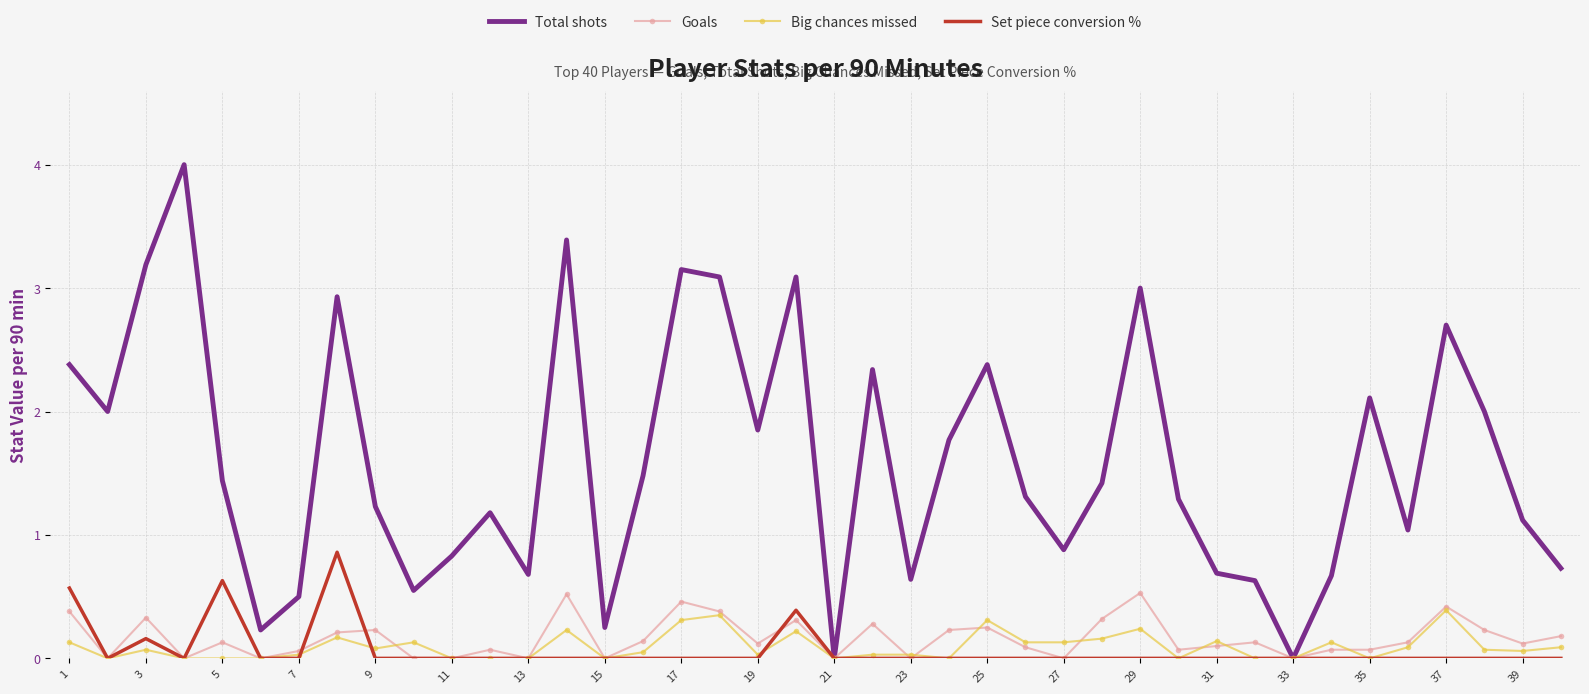

Which series has the widest spread of values?

Total shots